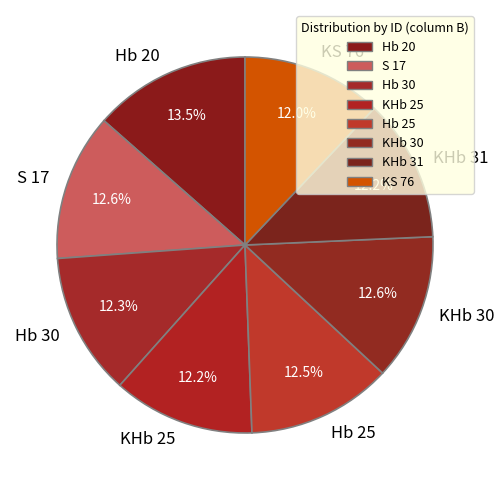

To the nearest percent, what portion does KHb 25 represent?

12%